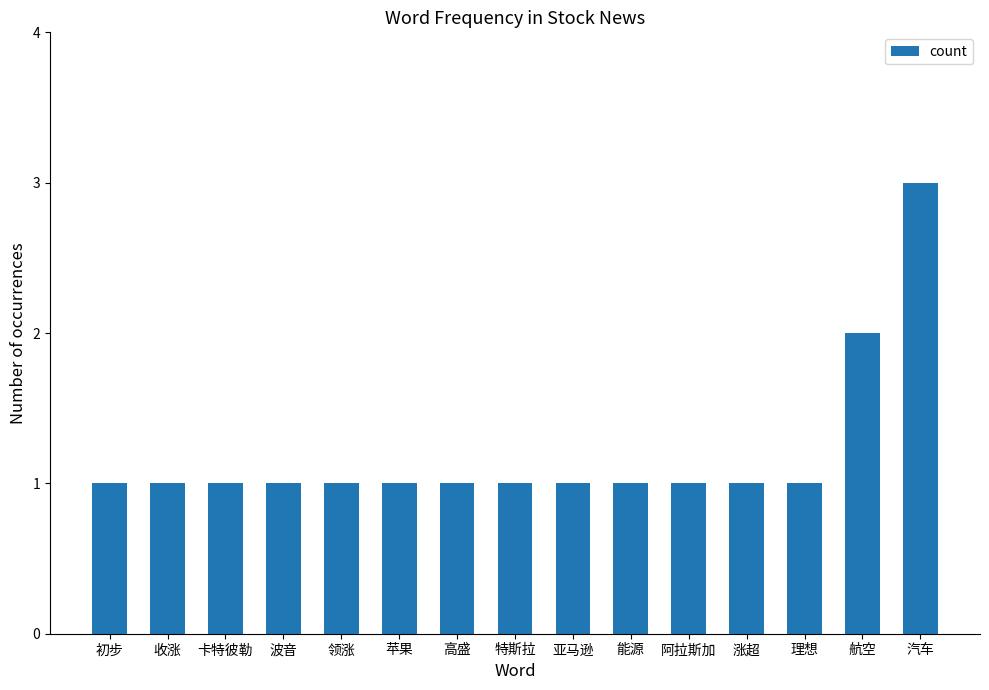

Between 领涨 and 汽车, which is larger?

汽车